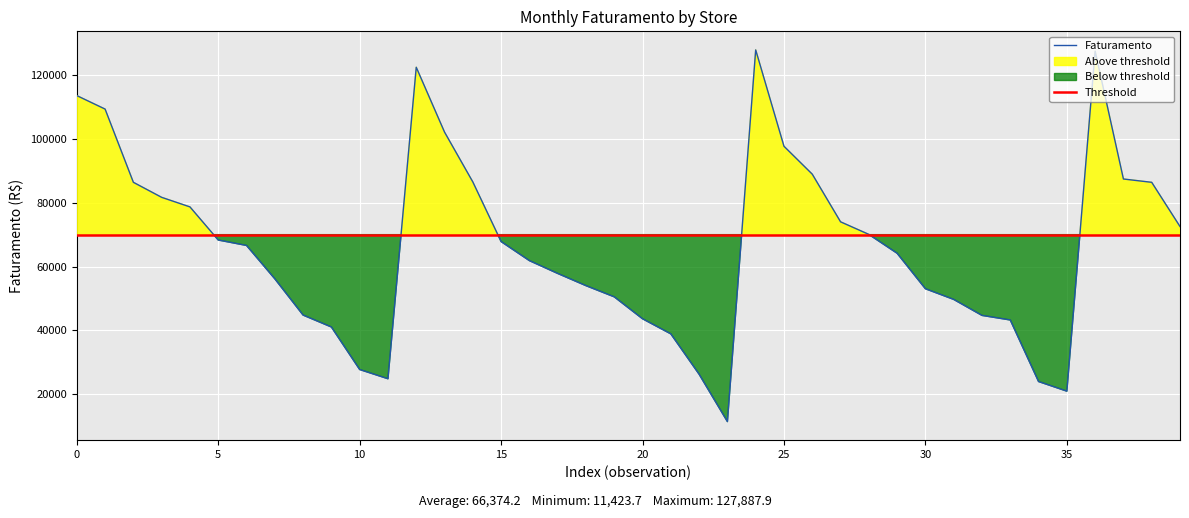

What is the greatest value displayed?

127887.9